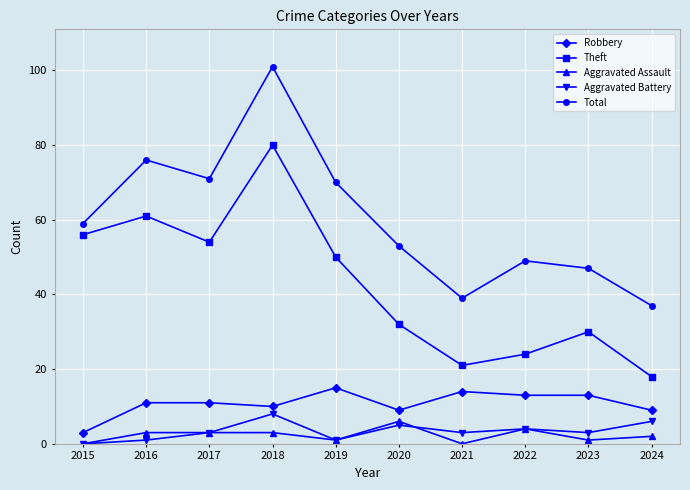

Does the chart have visible grid lines?

Yes